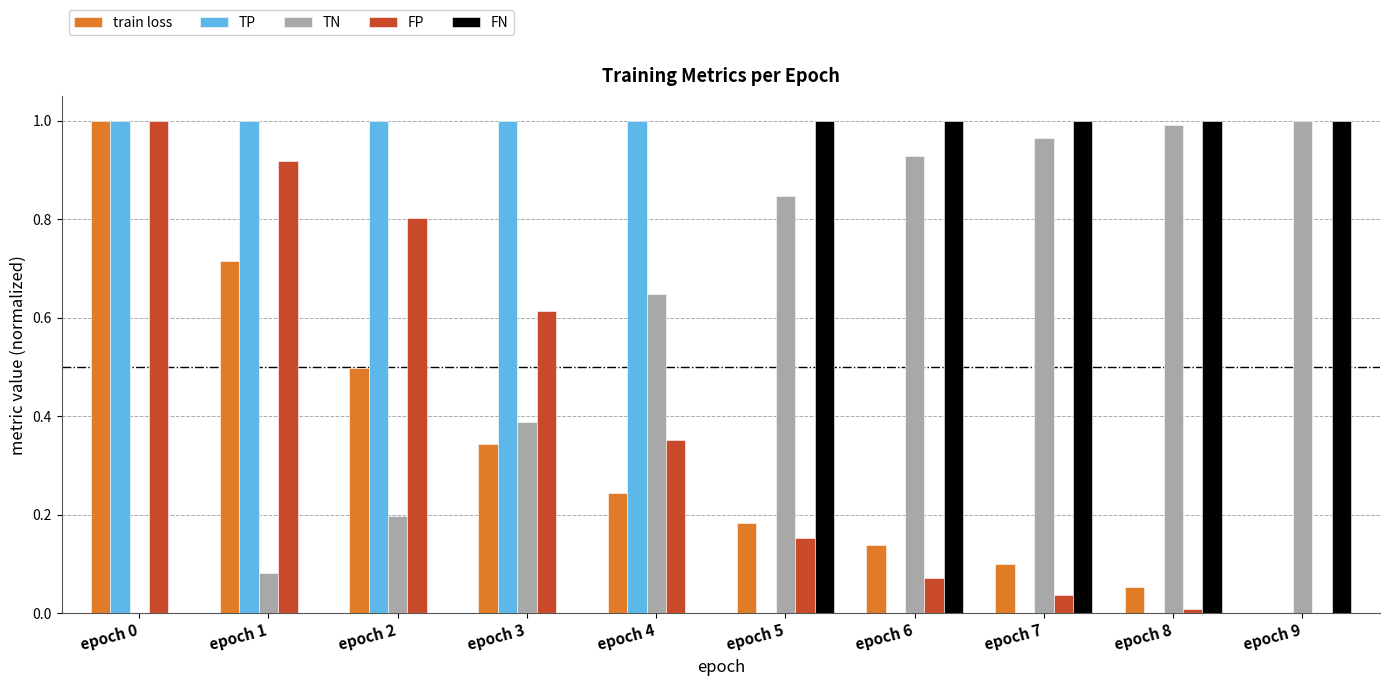

Are the bars horizontal?

No